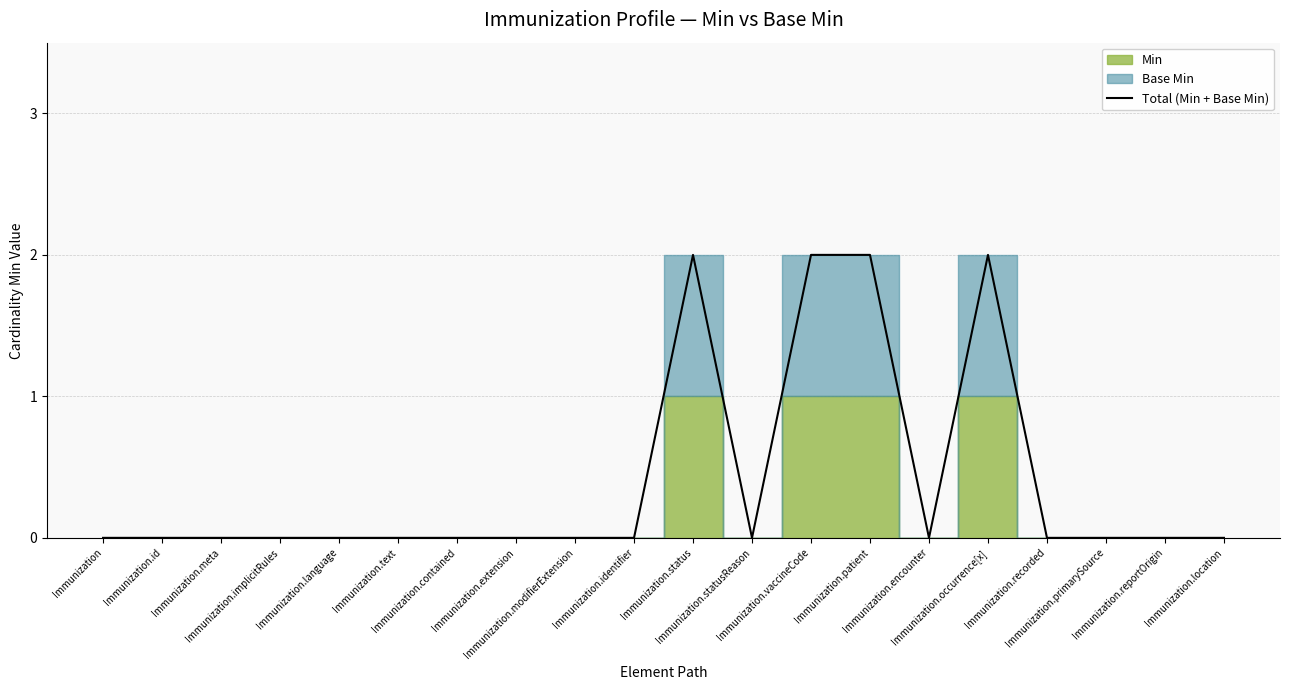

How many lines are shown in the chart?

1